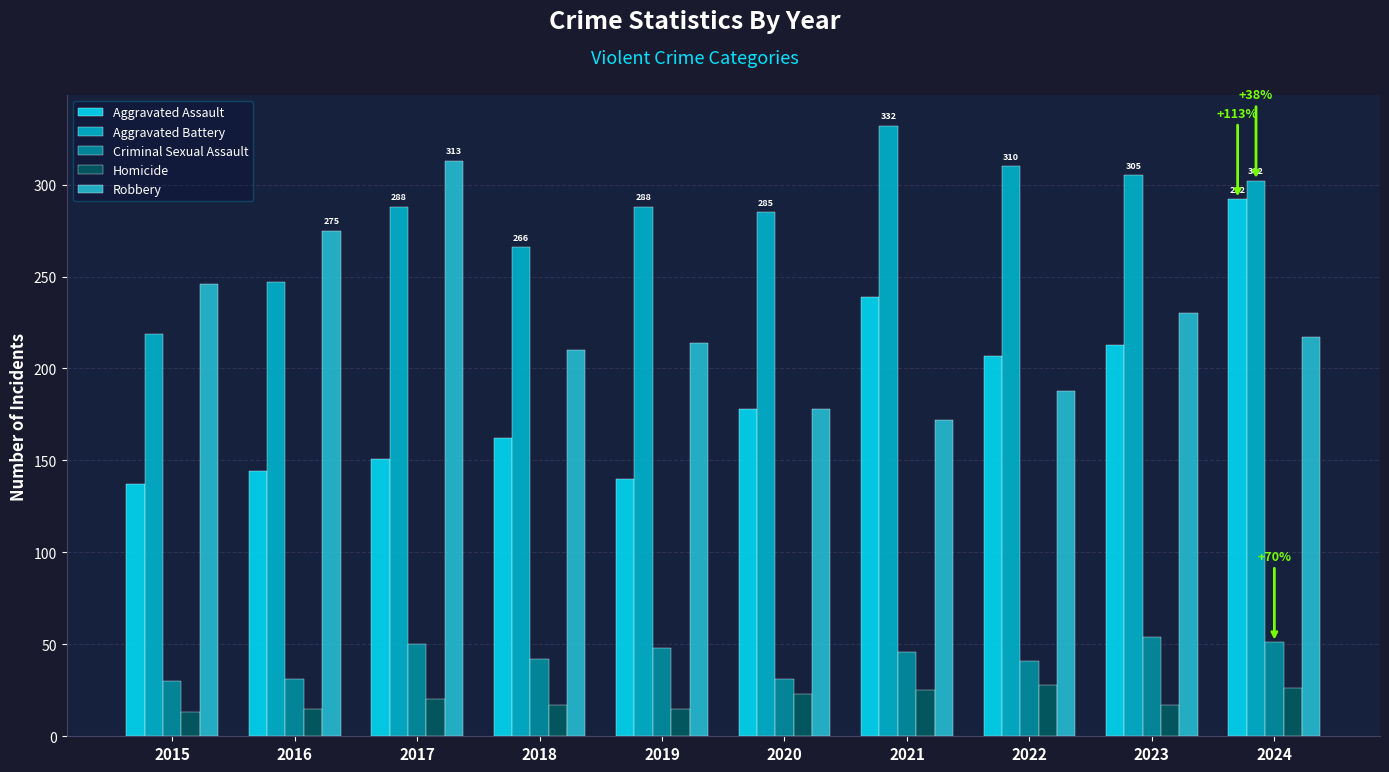

Between 2019 and 2017, which is larger?

2017